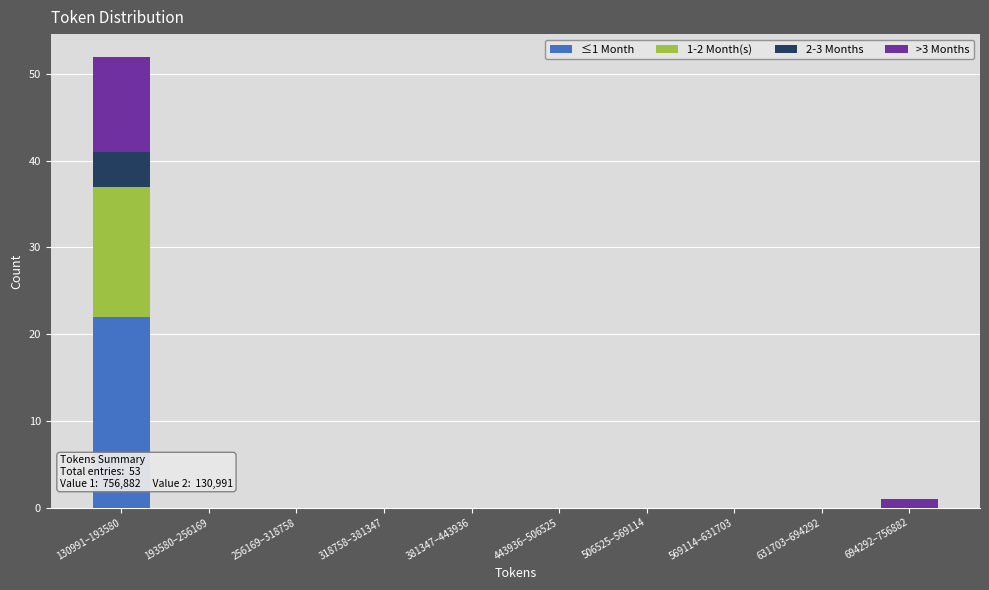

The ≤1 Month series shows 12 at 506525–569114. True or false?

False